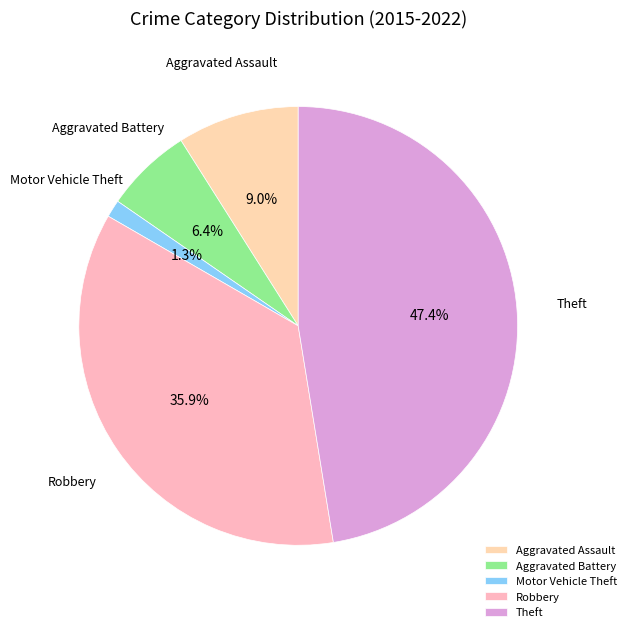

Which category has the biggest portion of the pie?

Theft